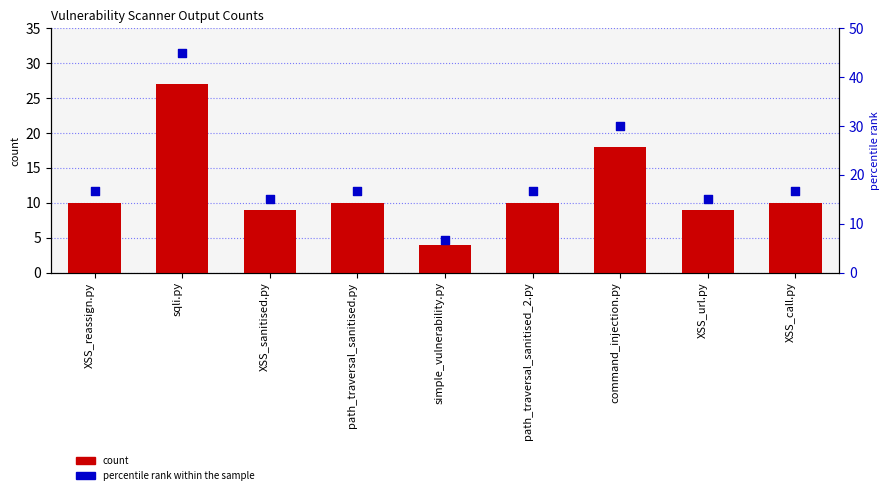

Is the value of count at path_traversal_sanitised_2.py greater than the value of percentile rank within the sample at path_traversal_sanitised.py?

No